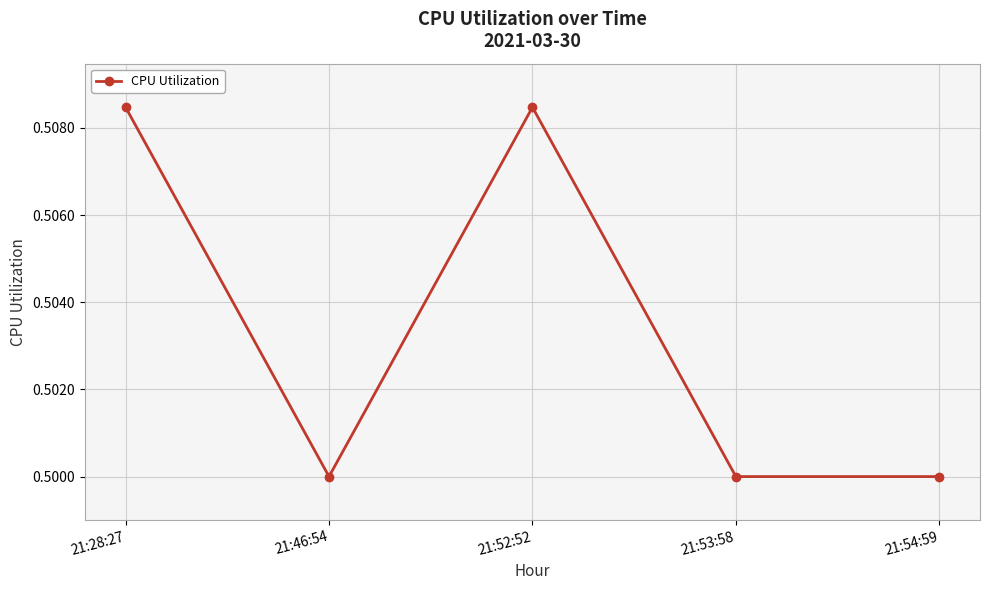

How many points are higher than both their immediate neighbors (excluding endpoints)?

1